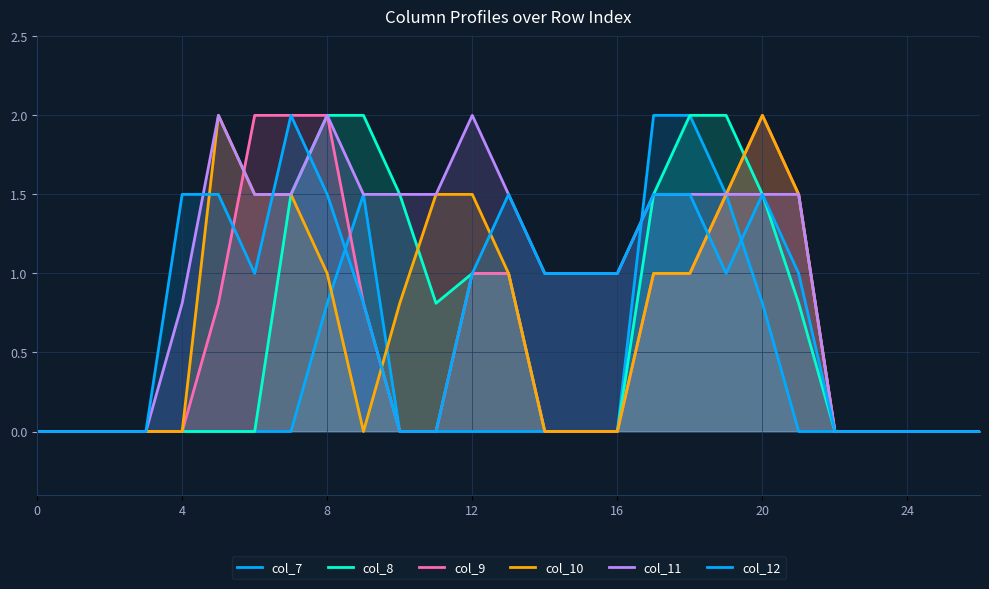

True or false: col_9 has a value of 2.0 at 8.

True